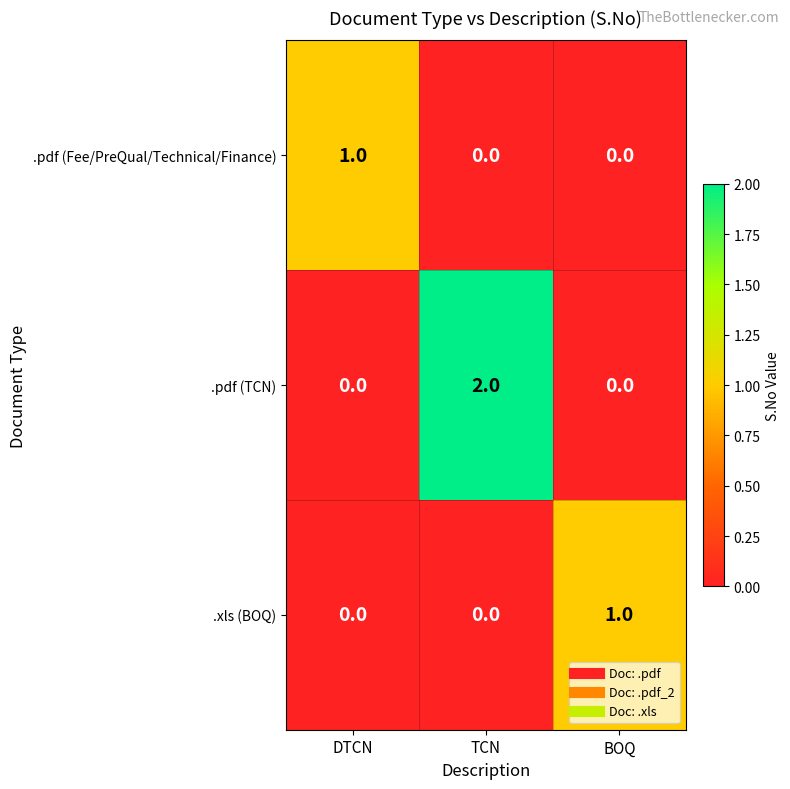

What is the total value across all series at TCN?

2